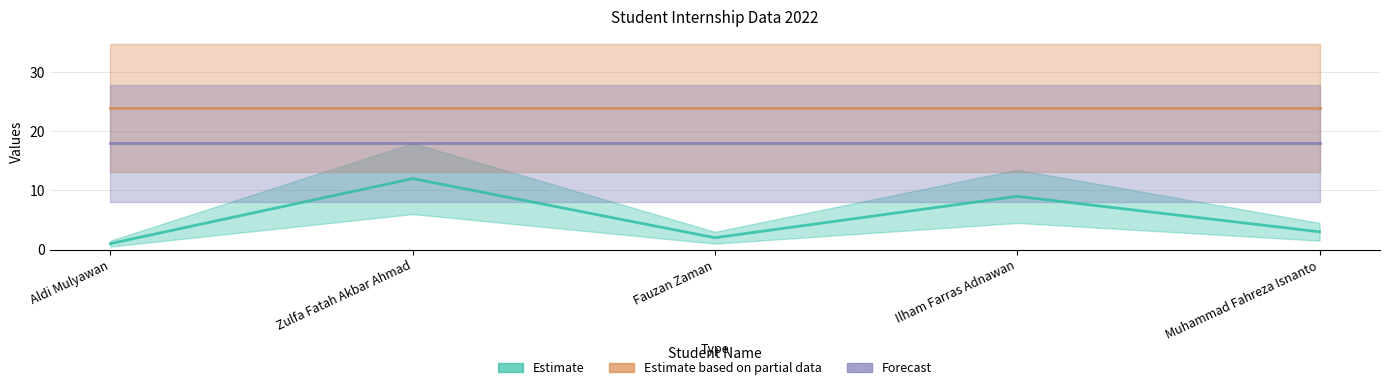

What is the minimum value shown in the chart?

1.0